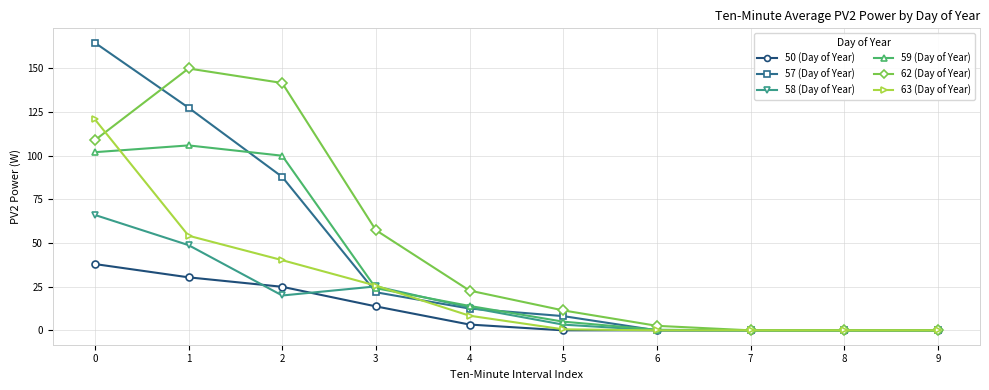

How many values in the 57 (Day of Year) series are below 12?

5